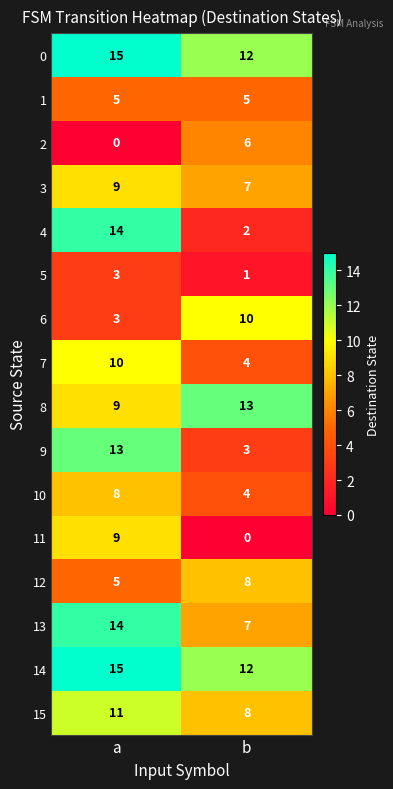

Rank the categories by 11 value from highest to lowest.

a, b